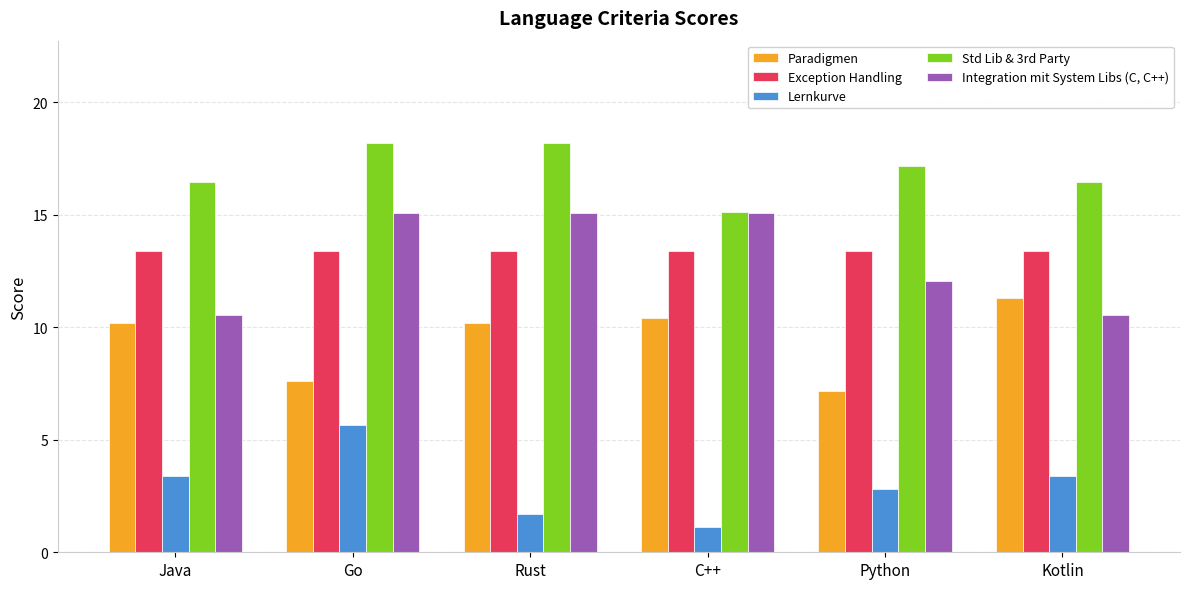

Reading left to right, extract all data points from this chart.

Paradigmen: Java=10.2	Go=7.6	Rust=10.2	C++=10.4	Python=7.2	Kotlin=11.3
Exception Handling: Java=13.4	Go=13.4	Rust=13.4	C++=13.4	Python=13.4	Kotlin=13.4
Lernkurve: Java=3.4	Go=5.7	Rust=1.7	C++=1.1	Python=2.8	Kotlin=3.4
Std Lib & 3rd Party: Java=16.4	Go=18.2	Rust=18.2	C++=15.1	Python=17.2	Kotlin=16.4
Integration mit System Libs (C, C++): Java=10.5	Go=15.1	Rust=15.1	C++=15.1	Python=12.0	Kotlin=10.5